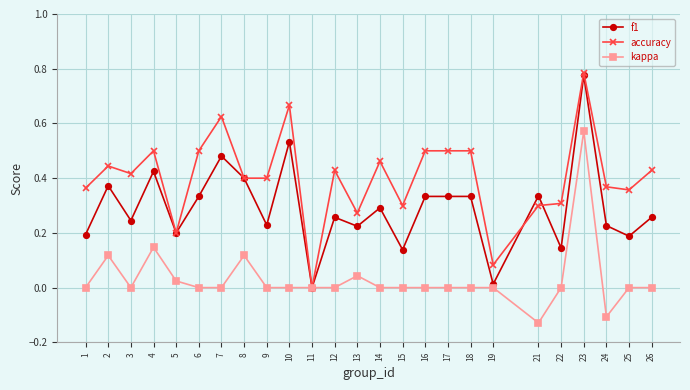

At which category is the sum across all series the highest?

23